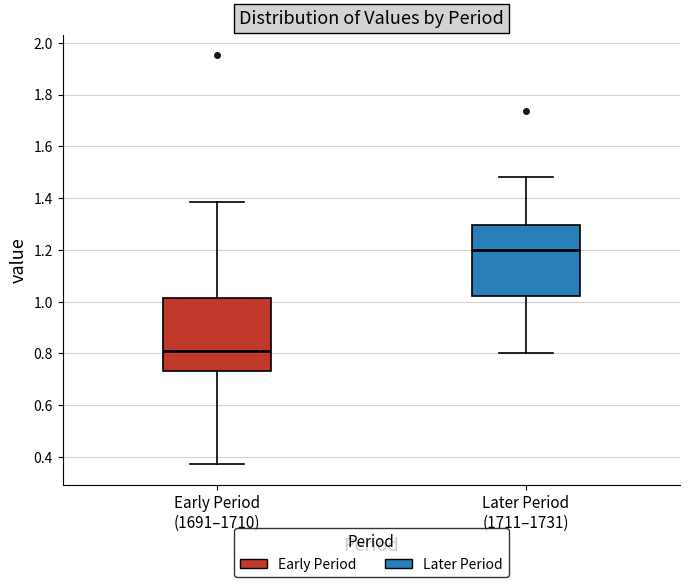

Where does the median line of the box for Later Period (1711–1731) sit on the y-axis? The values are not printed on the chart, so give them approximately, as read against the axis.

1.20